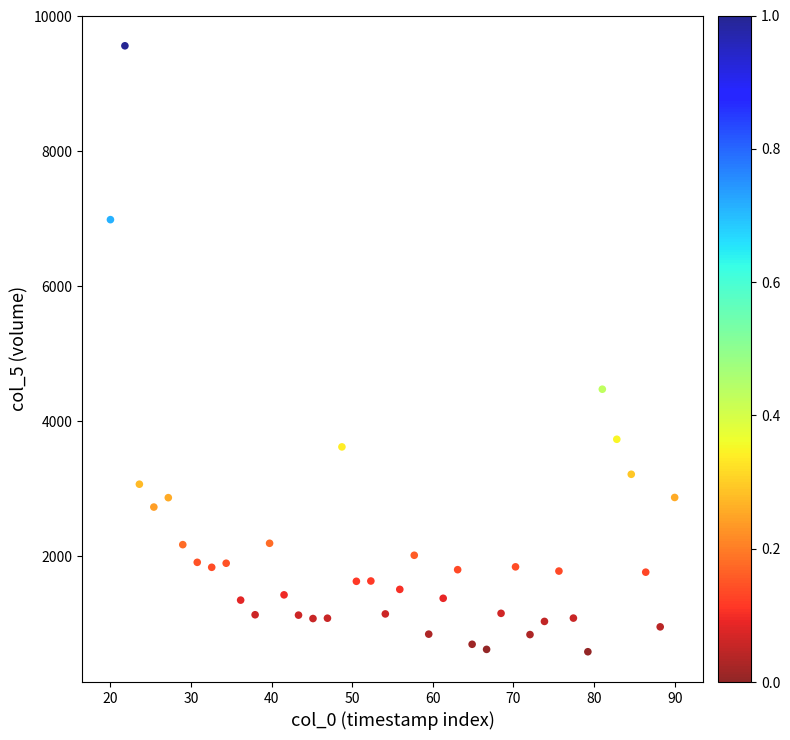

What Y value in the scatter plot is closest to 5072?

4472.8